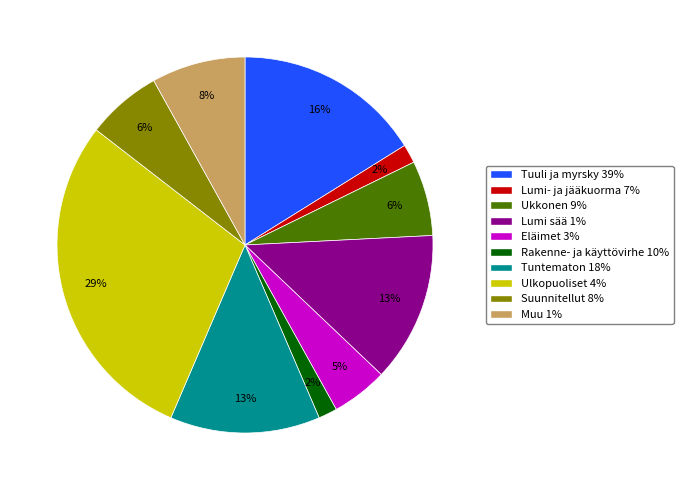

Does Suunnitellut 8% account for over 50% of the chart?

No